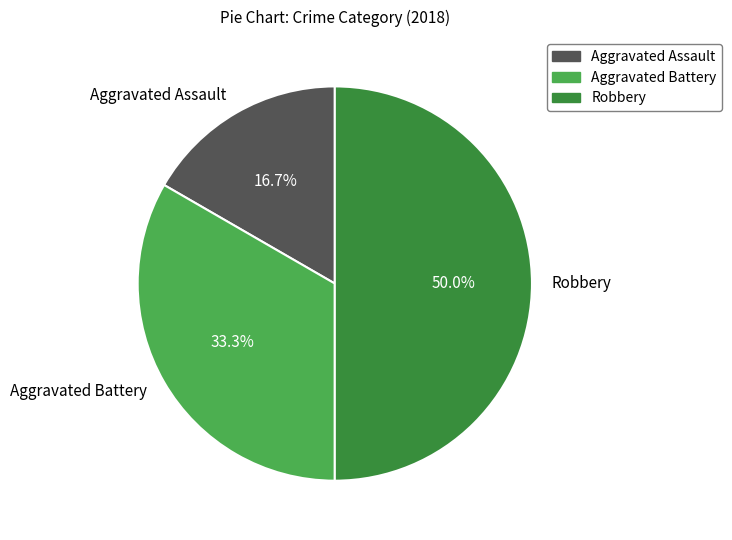

What is the largest slice in the pie chart?

Robbery